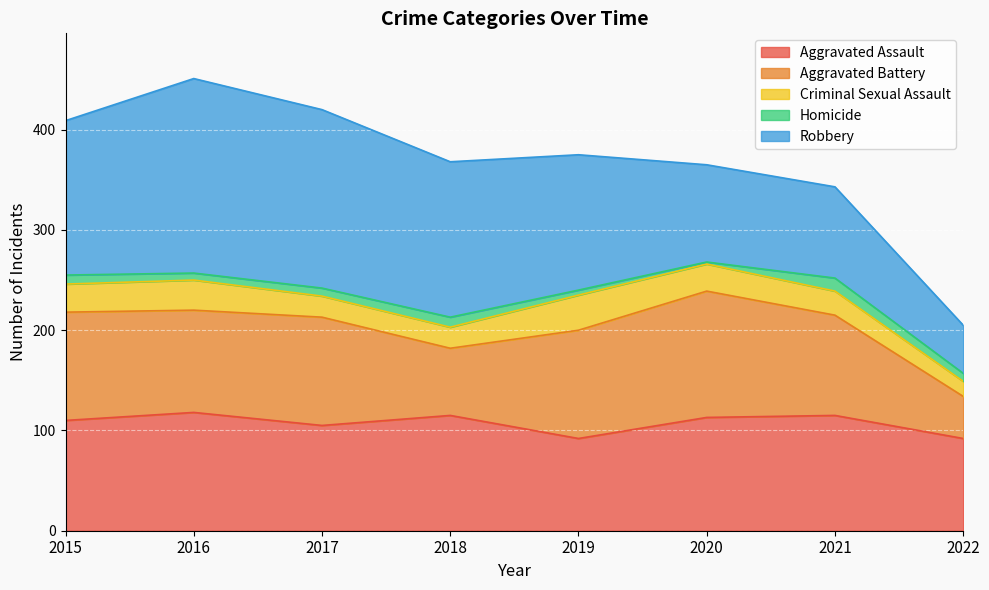

Which series has the largest total across all categories?

Robbery